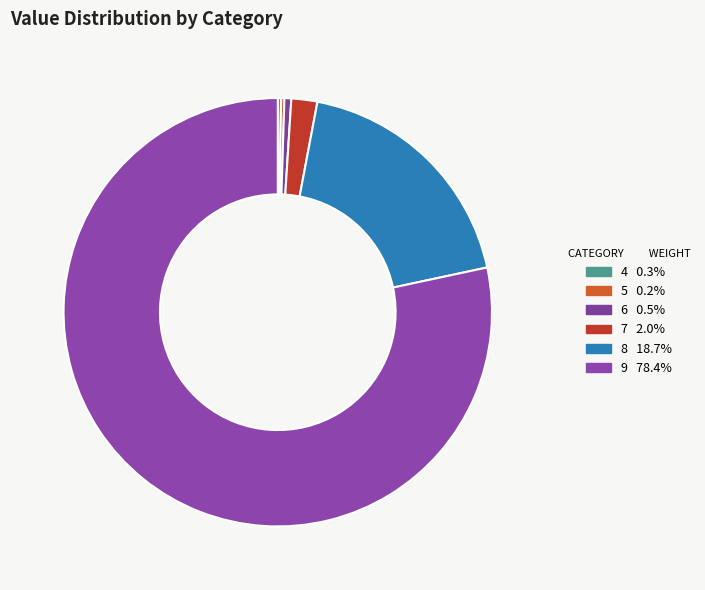

Which slice is the largest?

9